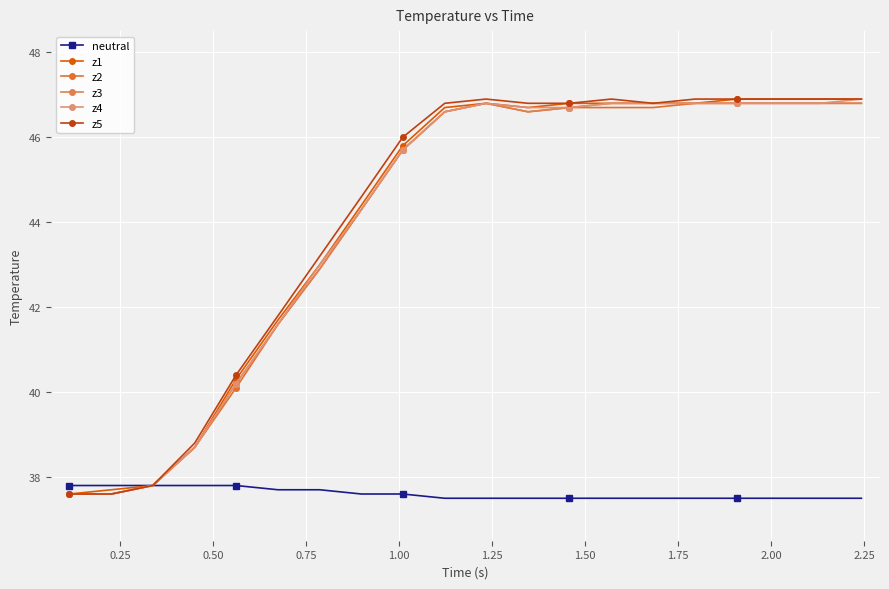

How many lines are shown in the chart?

6